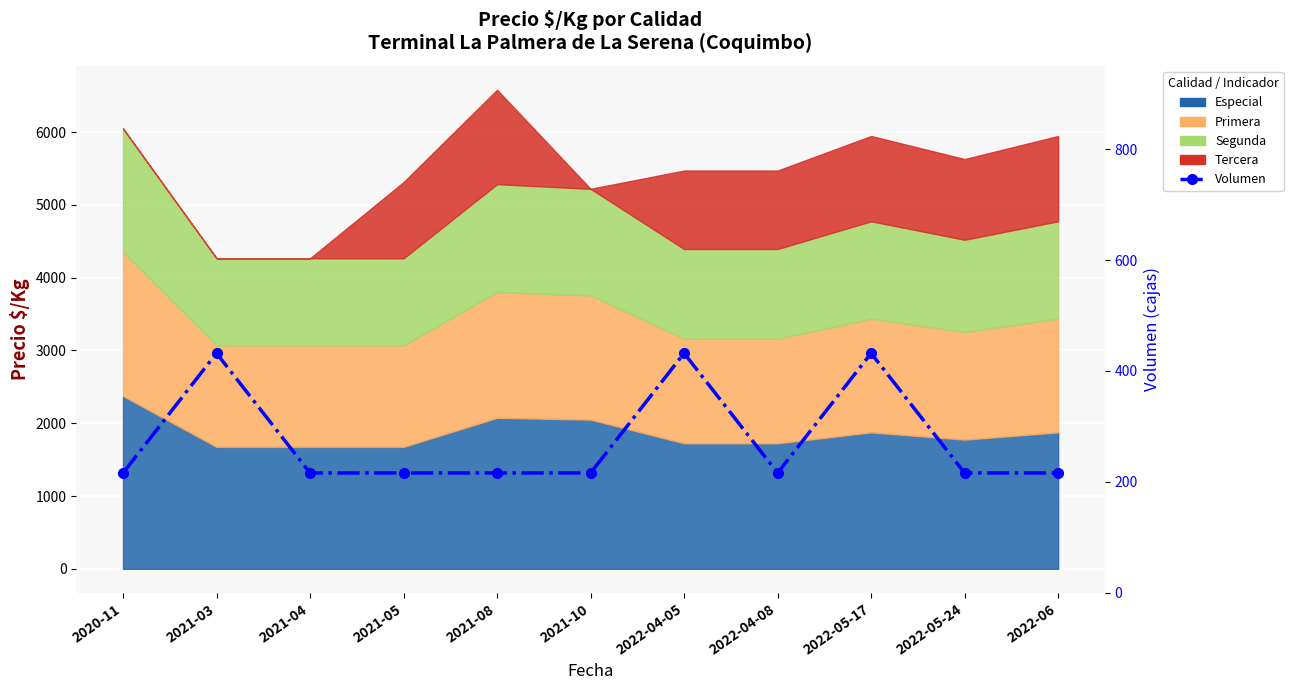

What is the label of the 10th point from the left?

2022-05-24